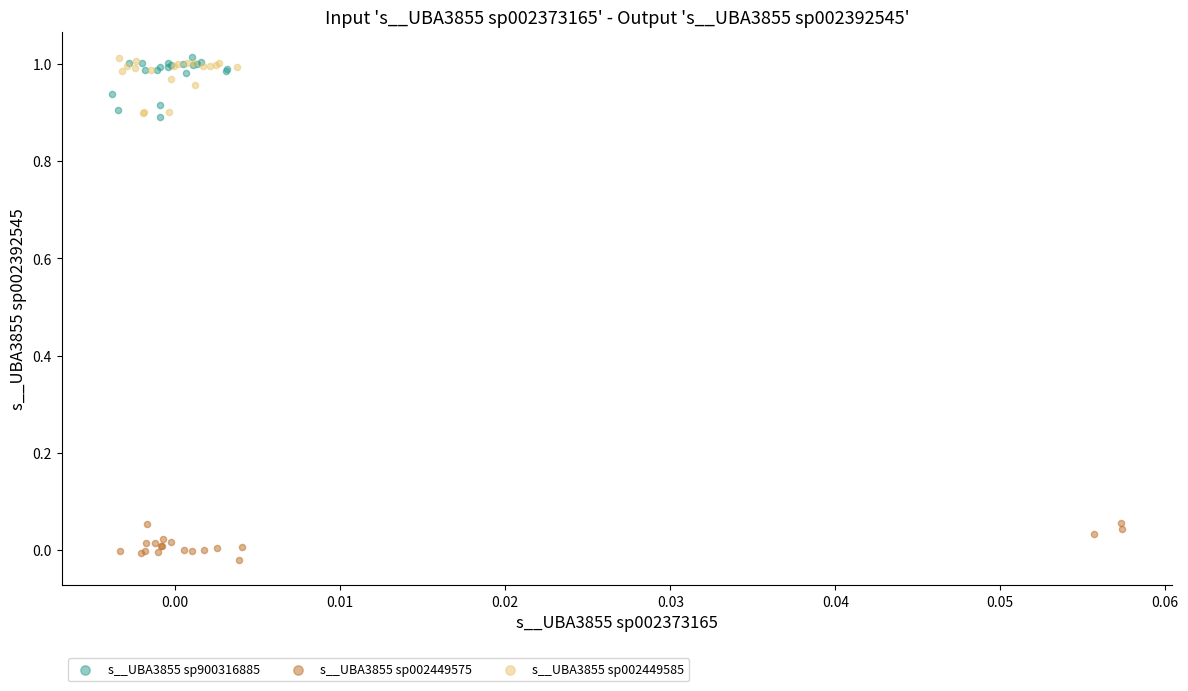

What are all the series names shown in the legend?

s__UBA3855 sp900316885, s__UBA3855 sp002449575, s__UBA3855 sp002449585